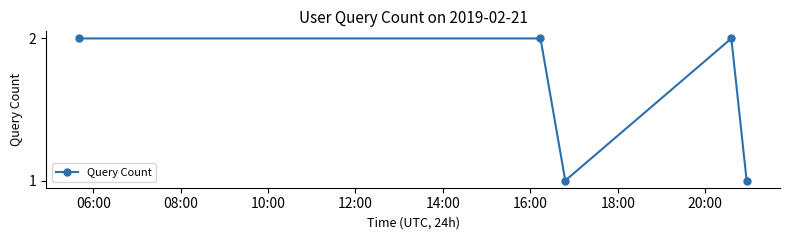

What is the difference between the second highest and minimum values?

1